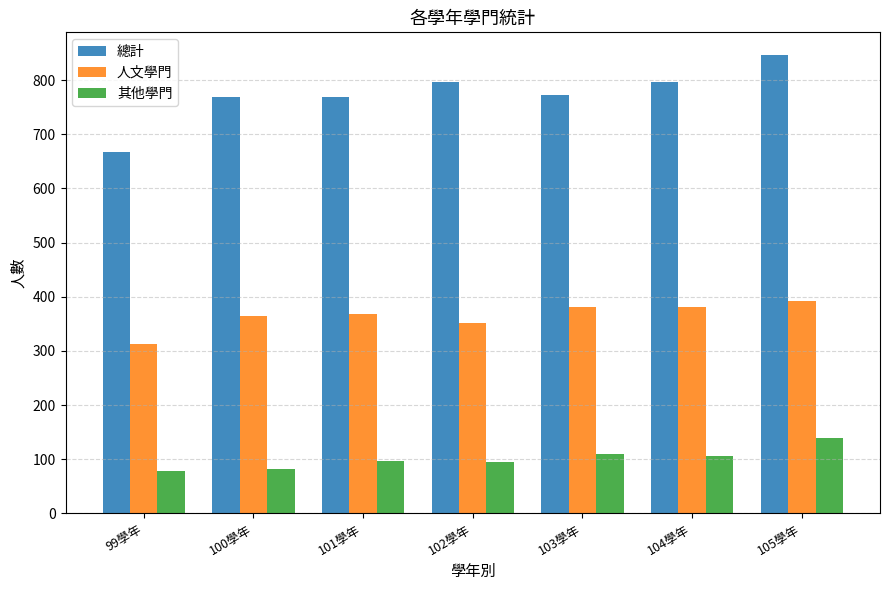

At how many categories does at least one series exceed 125?

7